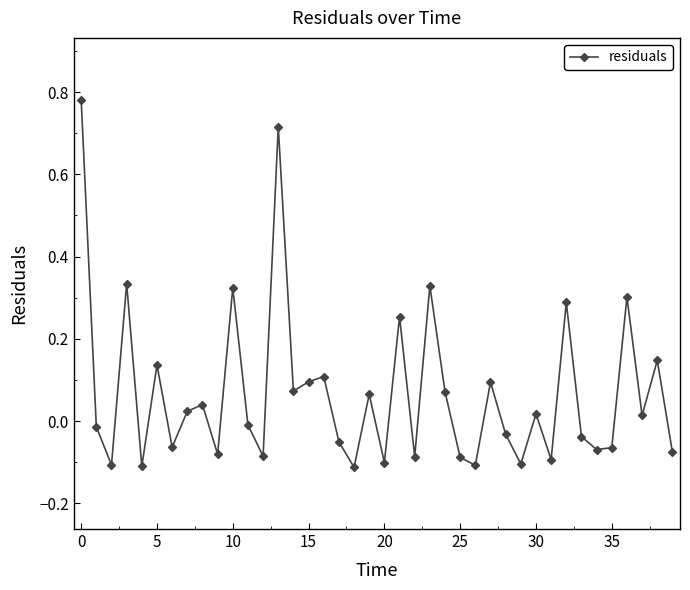

What is the difference between the maximum and minimum values?

0.9